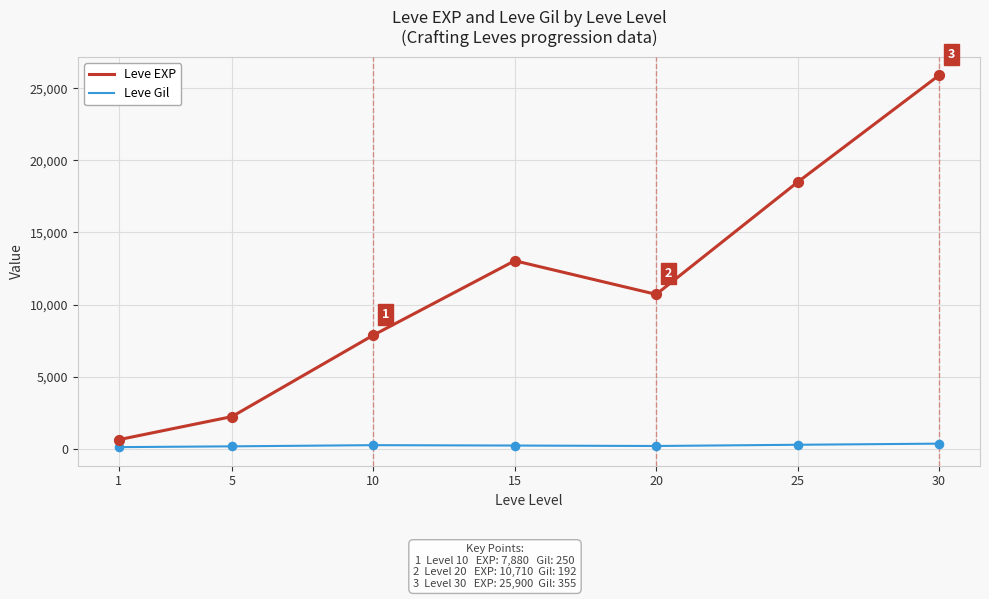

What is the total value across all series at 5?

2398